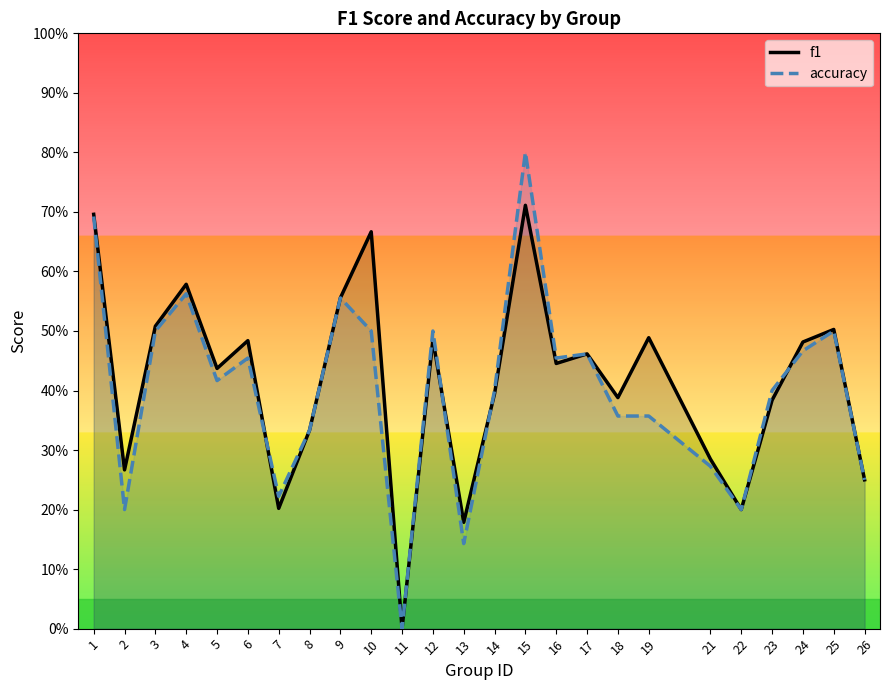

In f1, how many points are lower than both neighbors (excluding endpoints)?

8